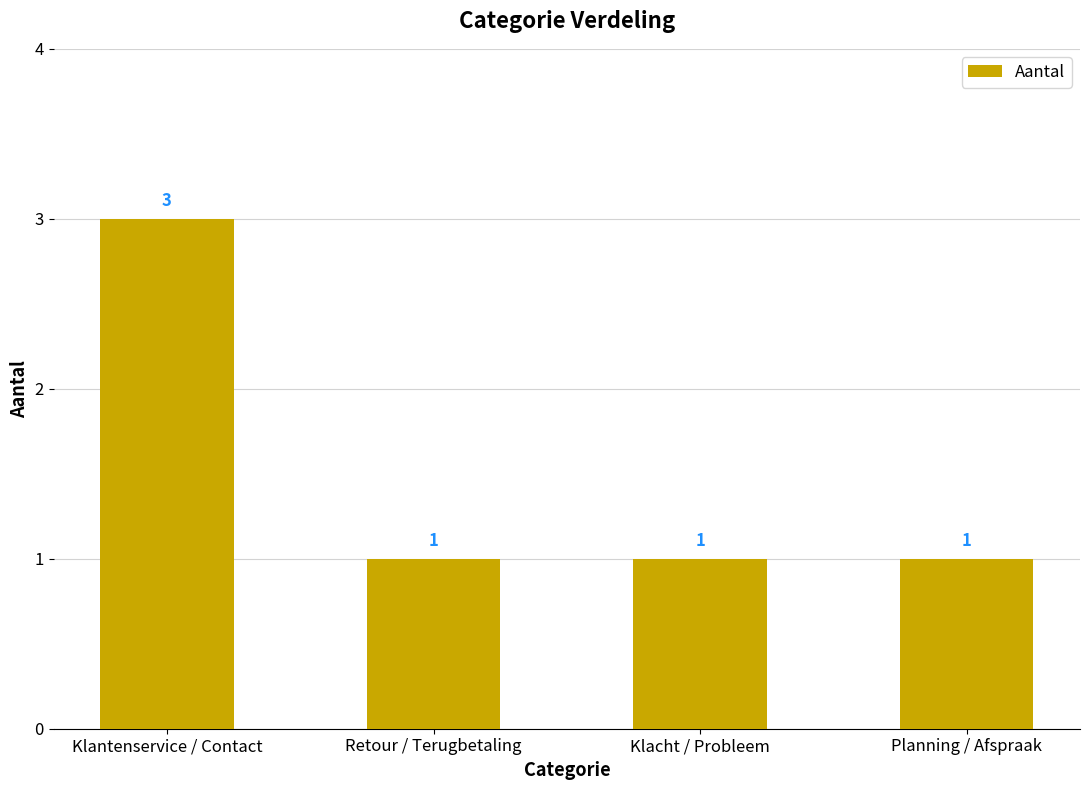

How many series are shown in this chart?

1